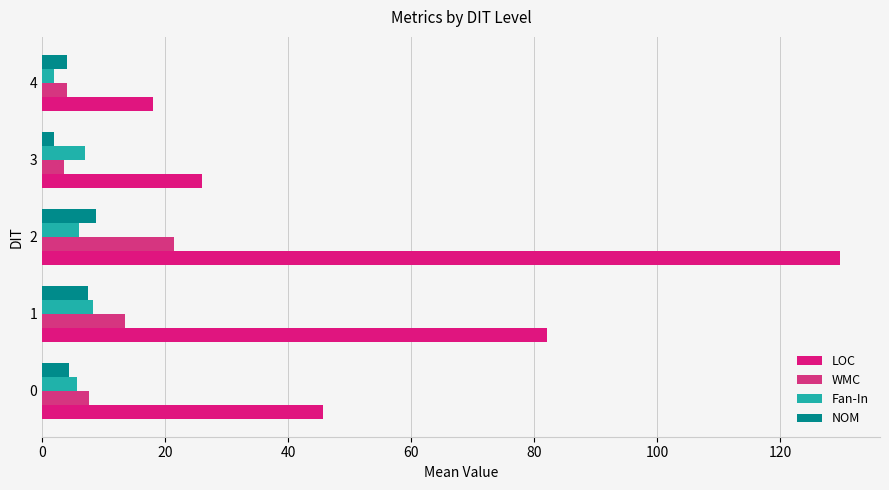

How many series are shown in this chart?

4